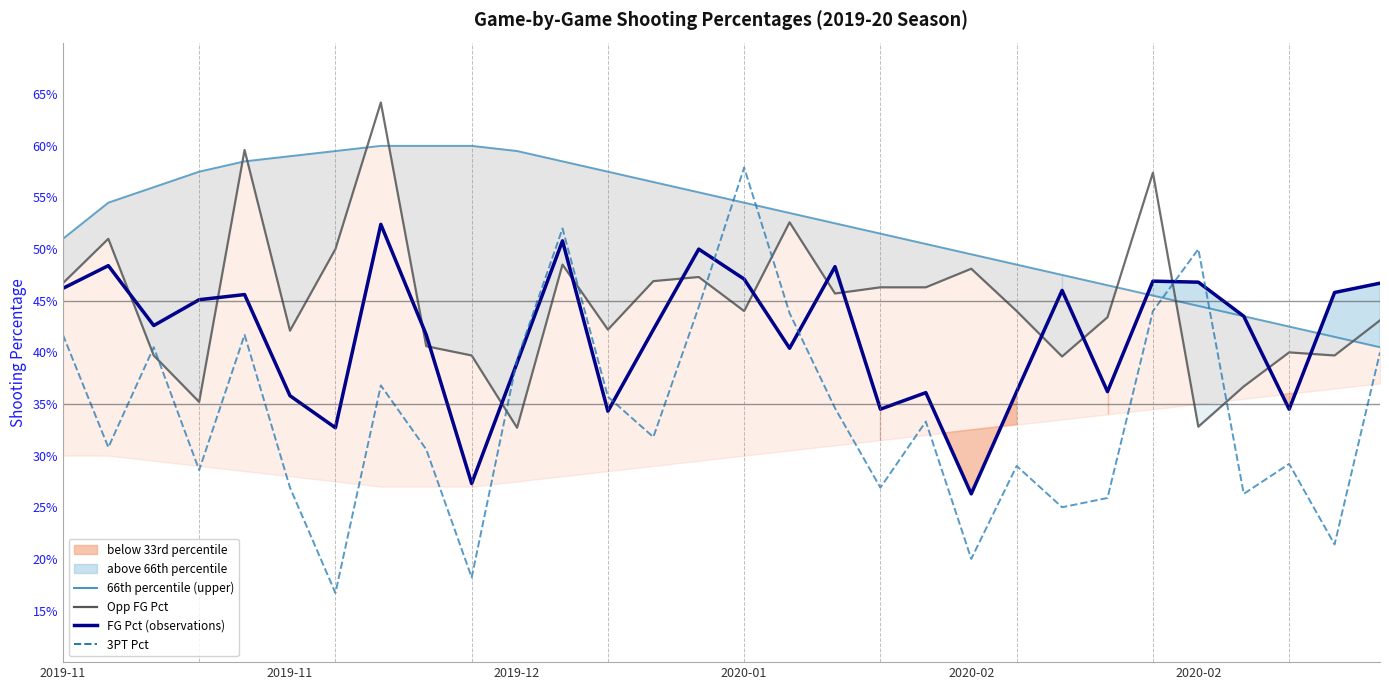

Does the chart have visible grid lines?

No